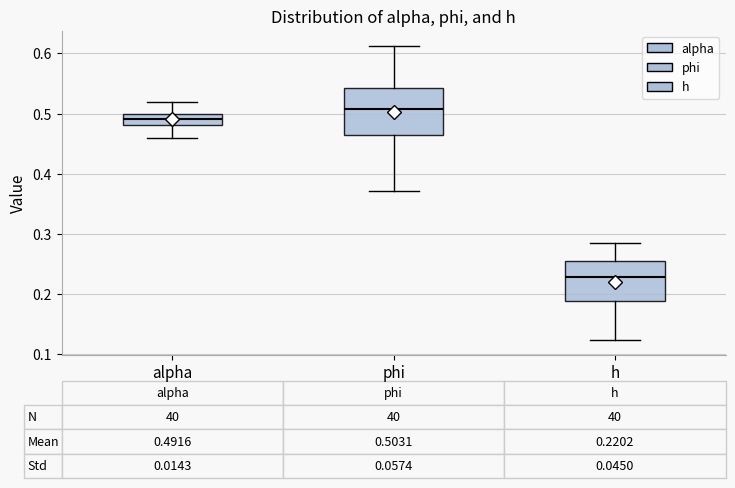

Which box's median line is the highest?

phi